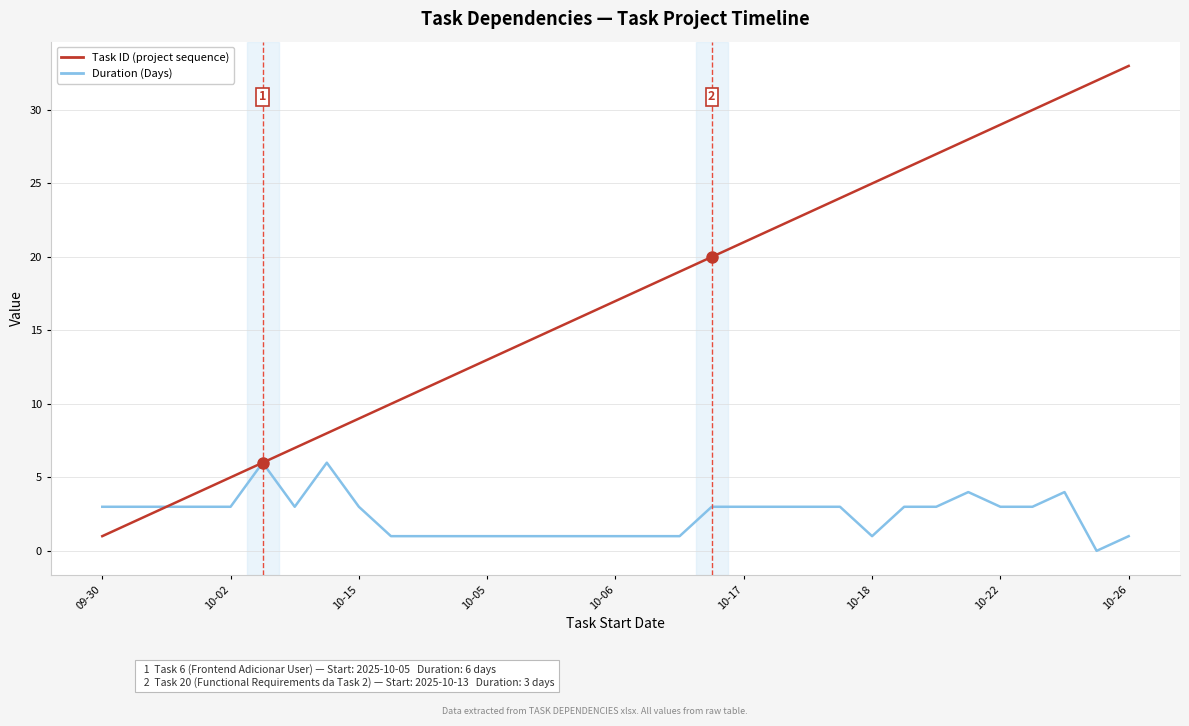

Which series has the largest total across all categories?

Task ID (project sequence)